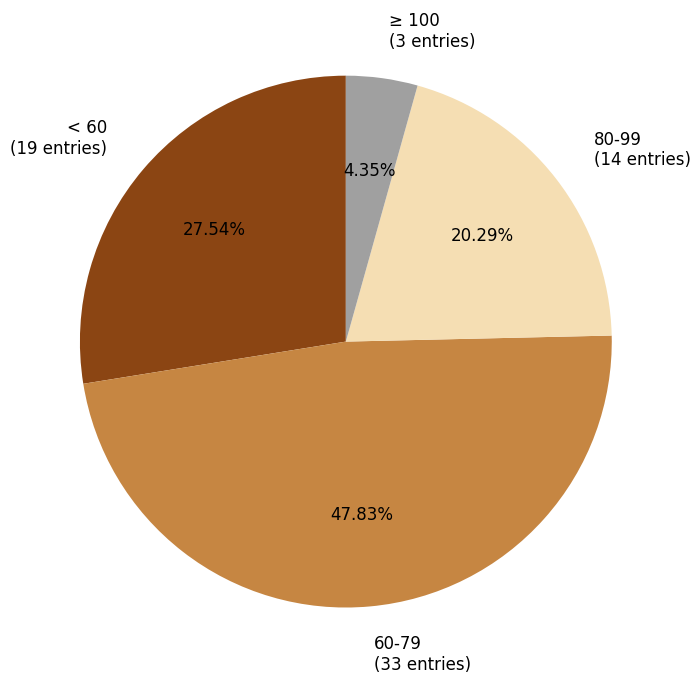

Which slice is the smallest?

≥ 100 (3 entries)